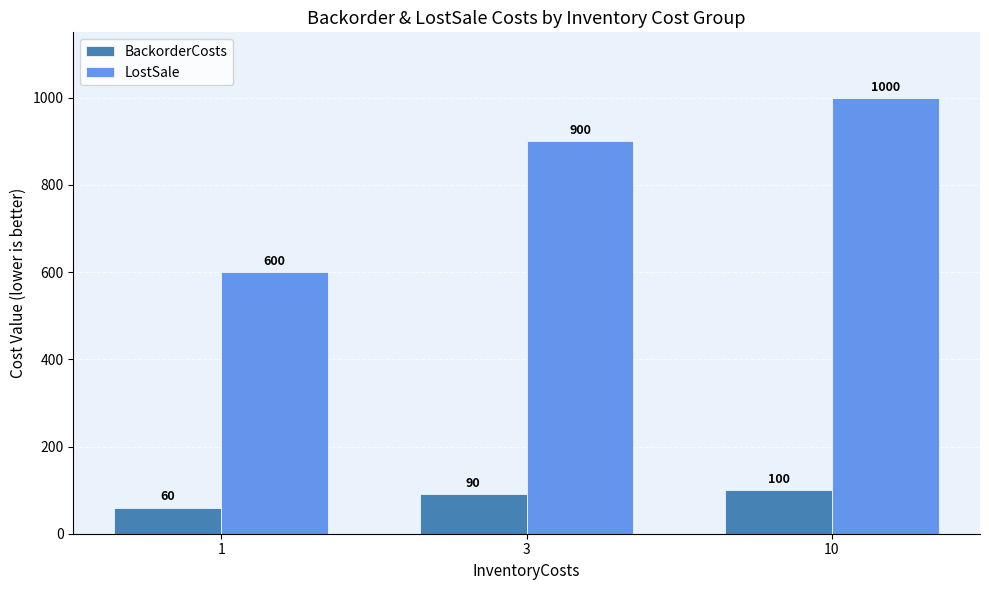

List the labels in order of BackorderCosts value, smallest first.

1, 3, 10